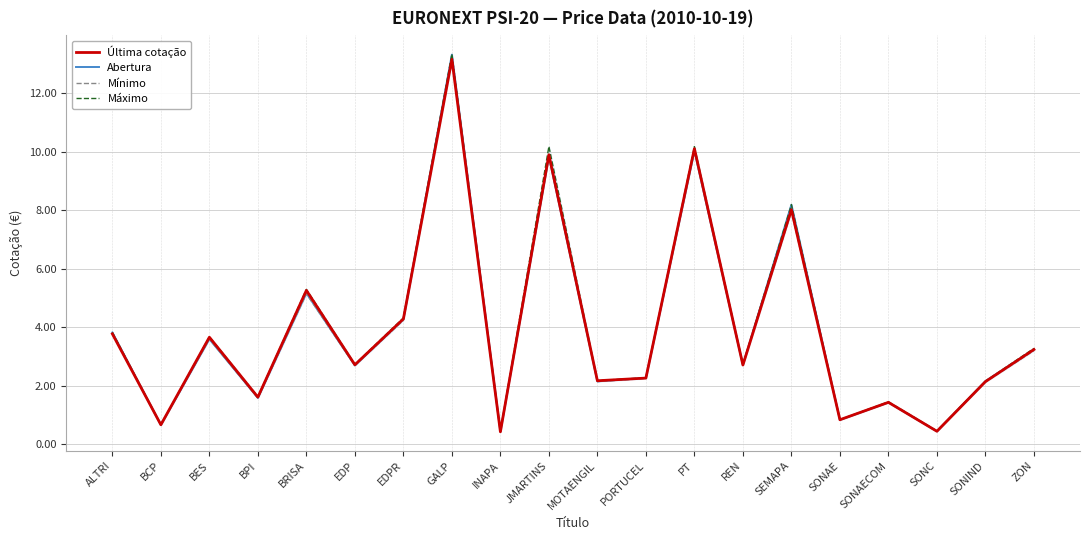

What is the sum of the Abertura values at PT and ALTRI?

13.8